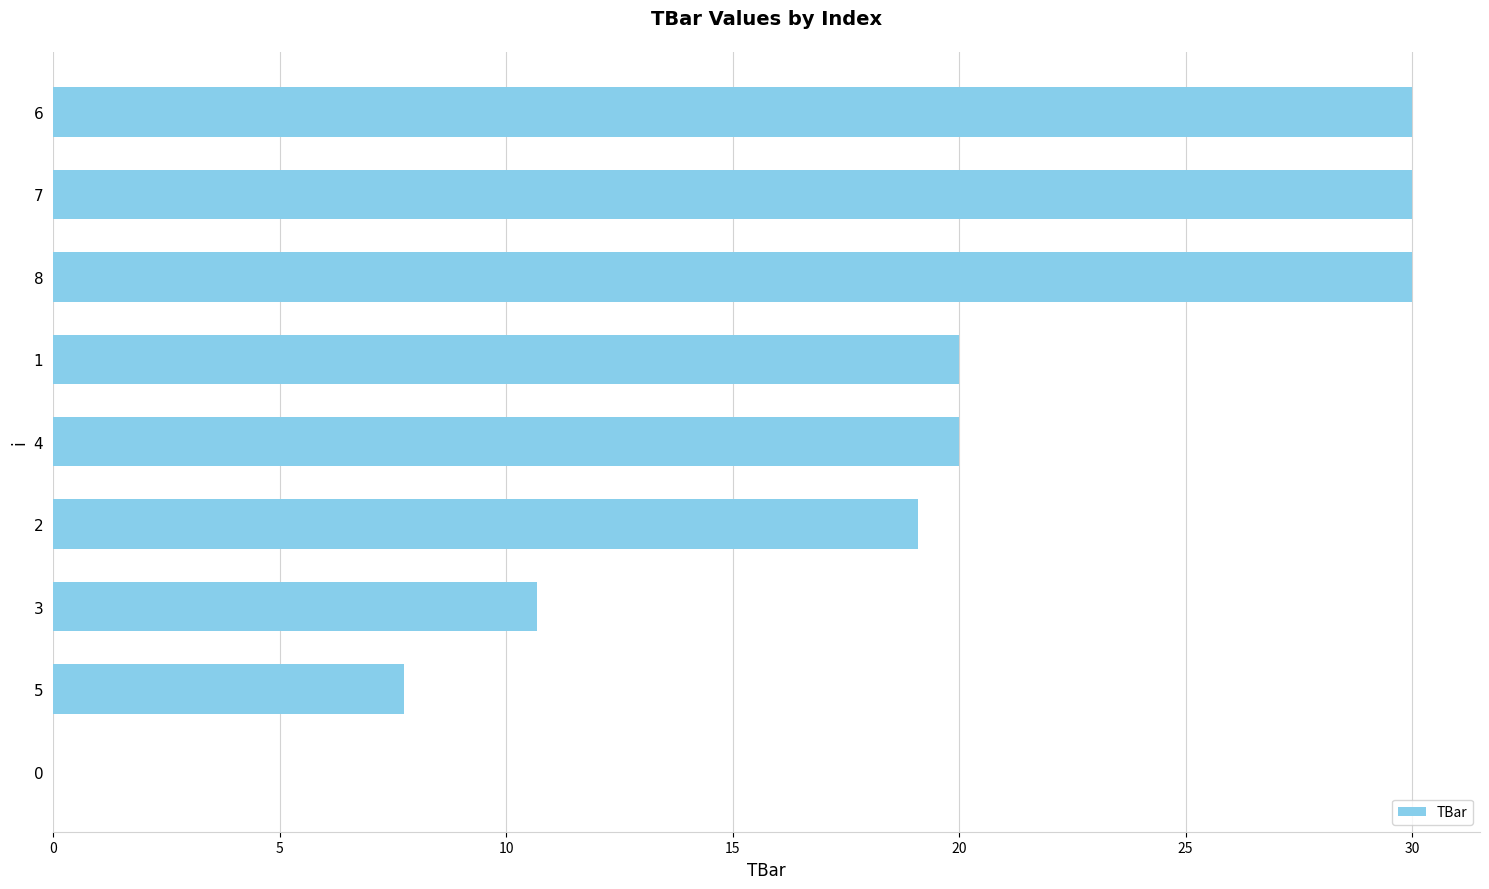

Are the bars horizontal?

Yes